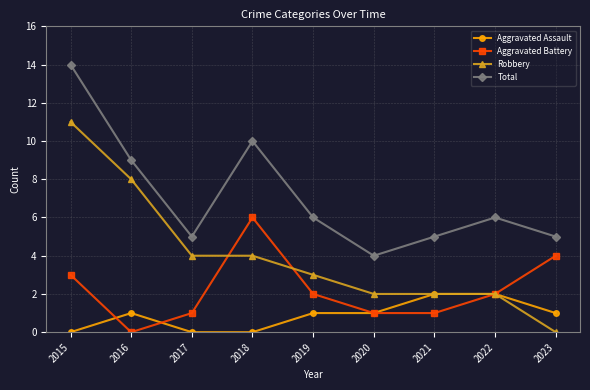

True or false: Aggravated Assault and Total intersect in this chart.

False